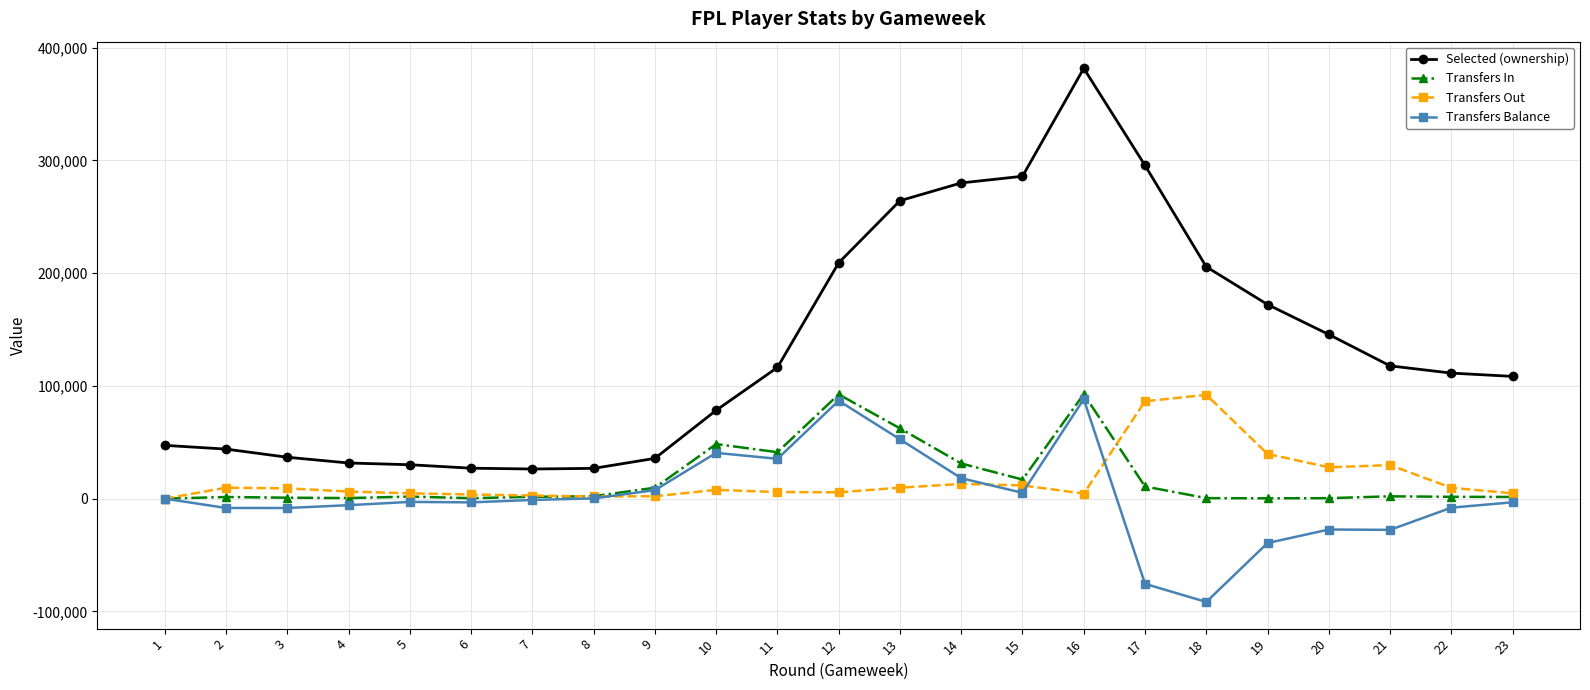

Read the Transfers Out value at 20, to the nearest 50.

27800